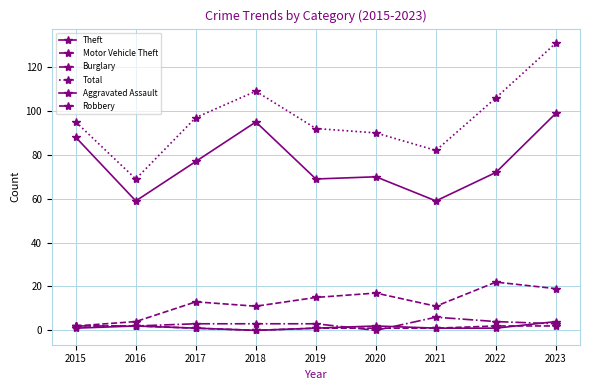

Which category has the highest value in the Motor Vehicle Theft series?

2022